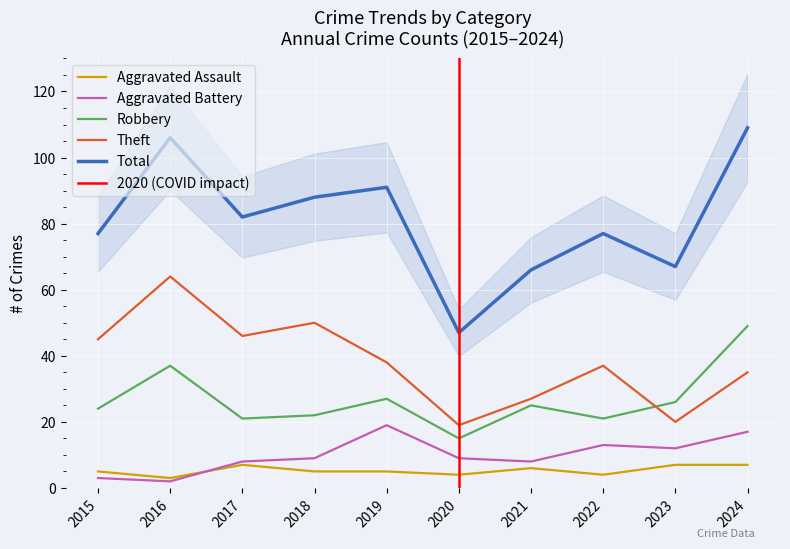

Which series changed the most between 2016 and 2021?

Total